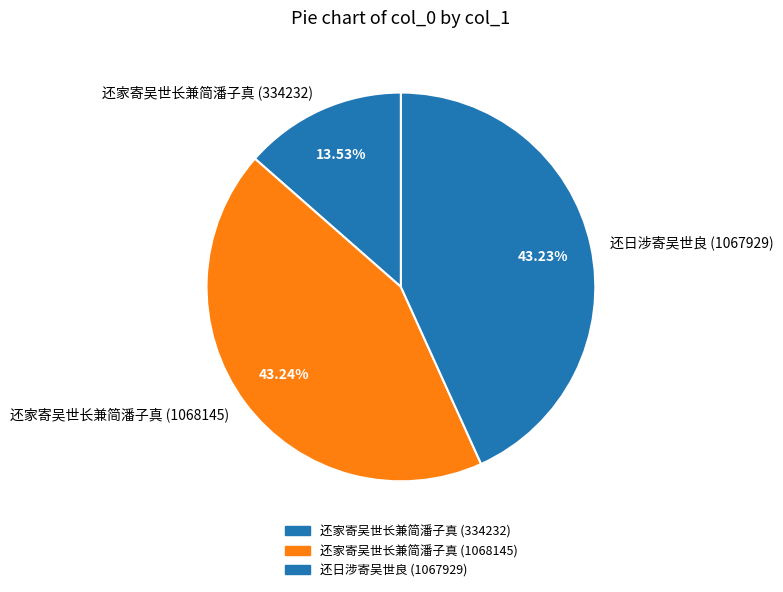

What is the ratio of the value at 还家寄吴世长兼简潘子真 (1068145) to the value at 还日涉寄吴世良 (1067929)?

1.0